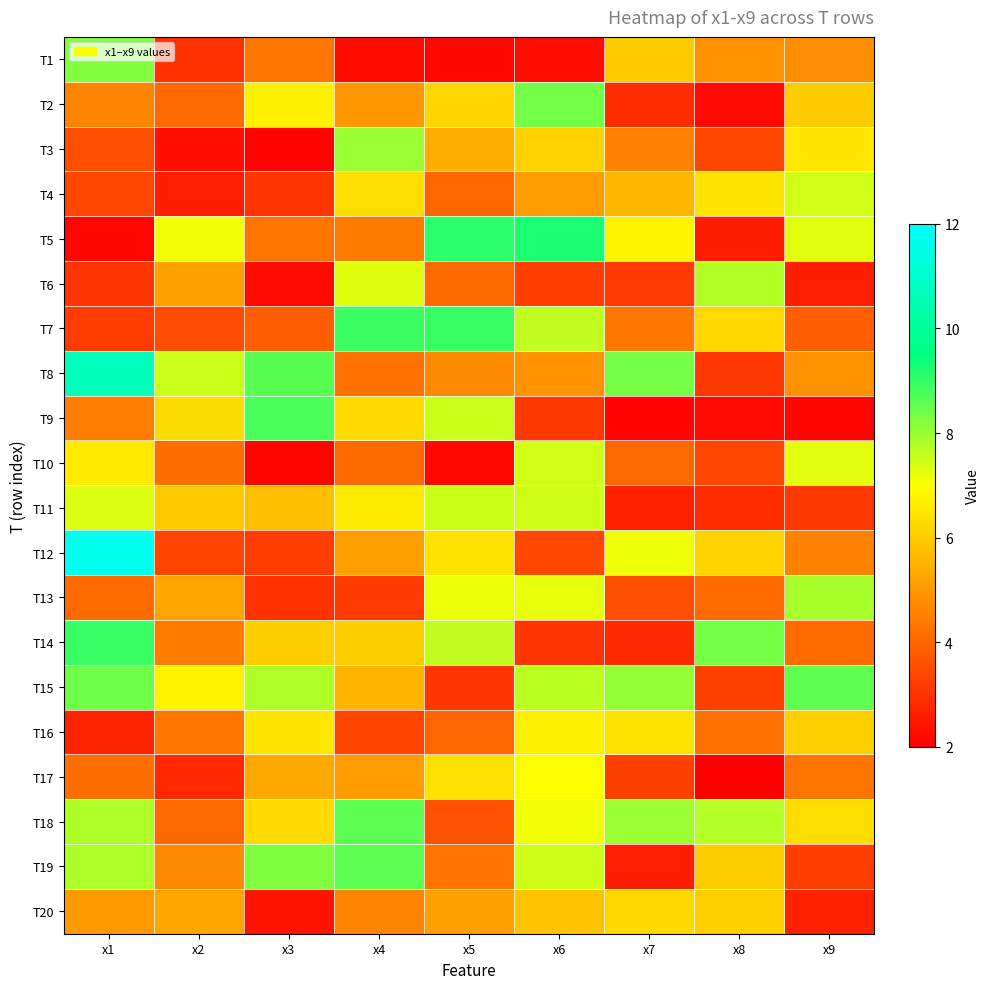

Rank the series by their maximum value, from lowest to highest.

T20, T16, T17, T10, T4, T11, T6, T13, T3, T1, T2, T15, T19, T18, T9, T14, T7, T5, T8, T12